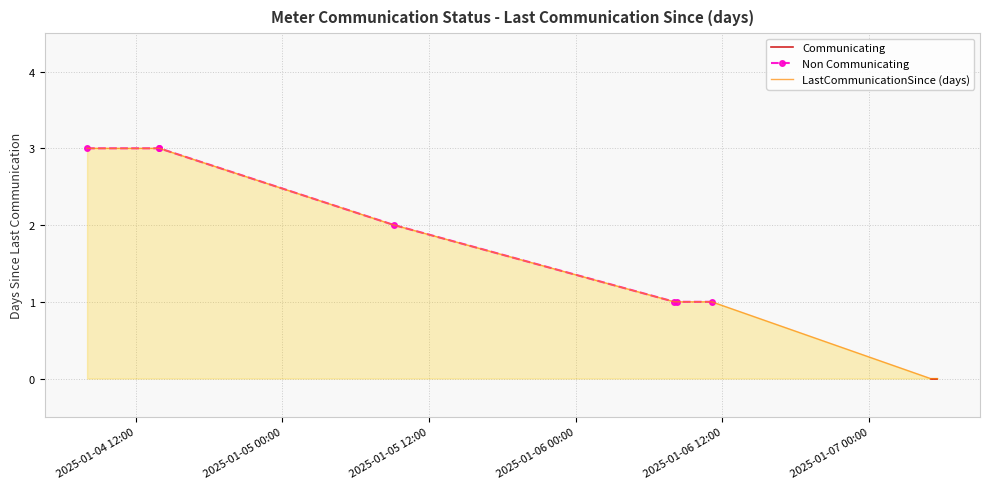

The value of LastCommunicationSince (days) at 2025-01-06 12:00 is 1.0. True or false?

True